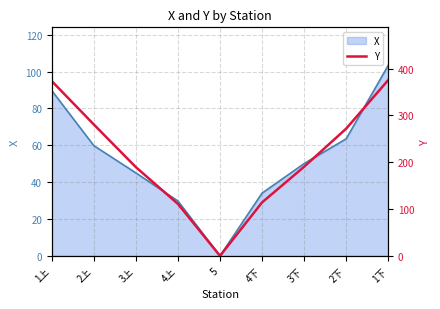

Reading left to right, extract all data points from this chart.

1上=373.2	2上=280.5	3上=189.4	4上=110.9	5=0.0	4下=114.1	3下=190.3	2下=271.6	1下=375.4